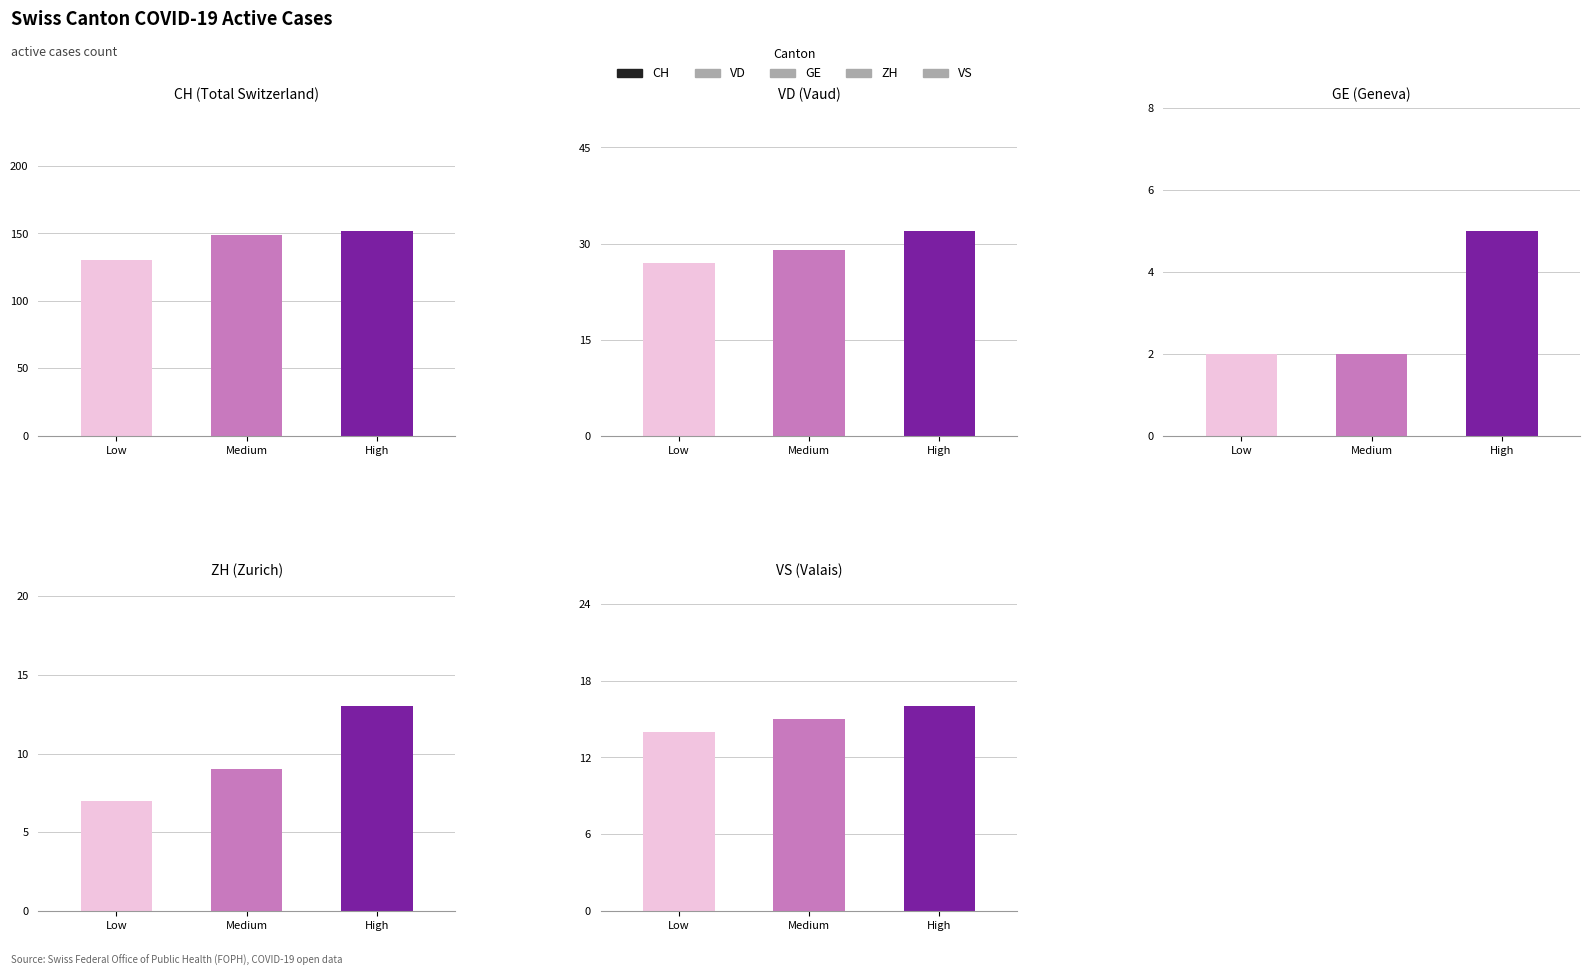

Does the chart contain any negative values?

No